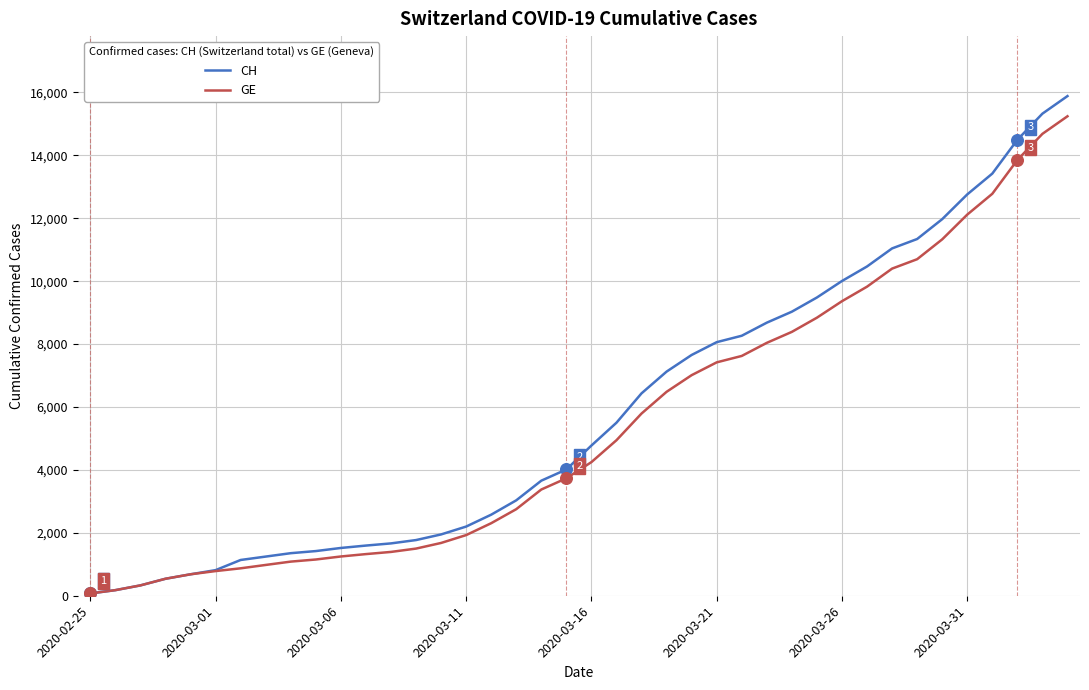

Which series has the largest range (max minus min)?

CH